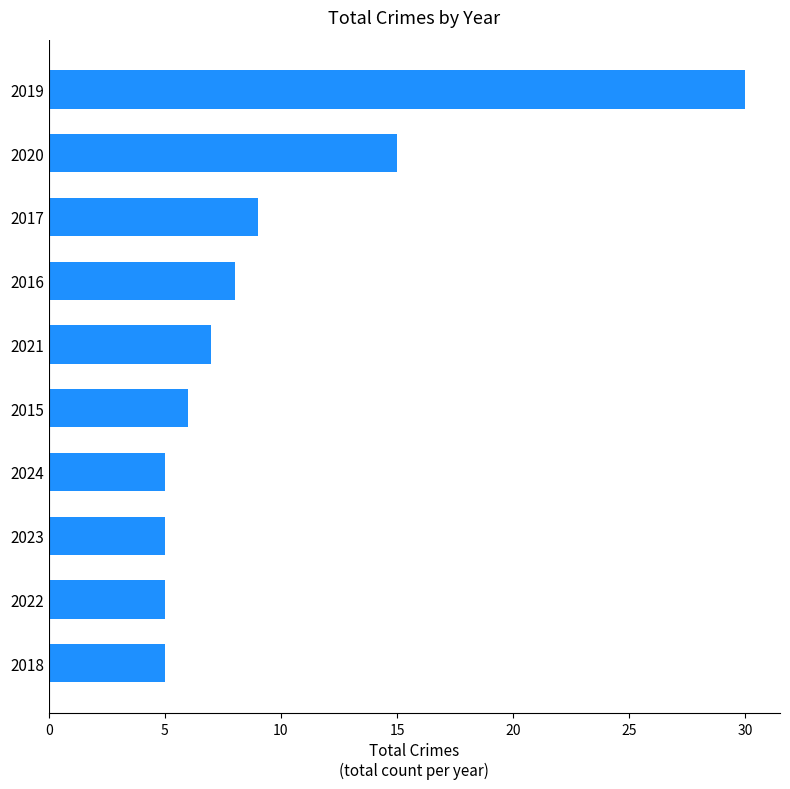

The chart shows a value of 5 at 2022. True or false?

True